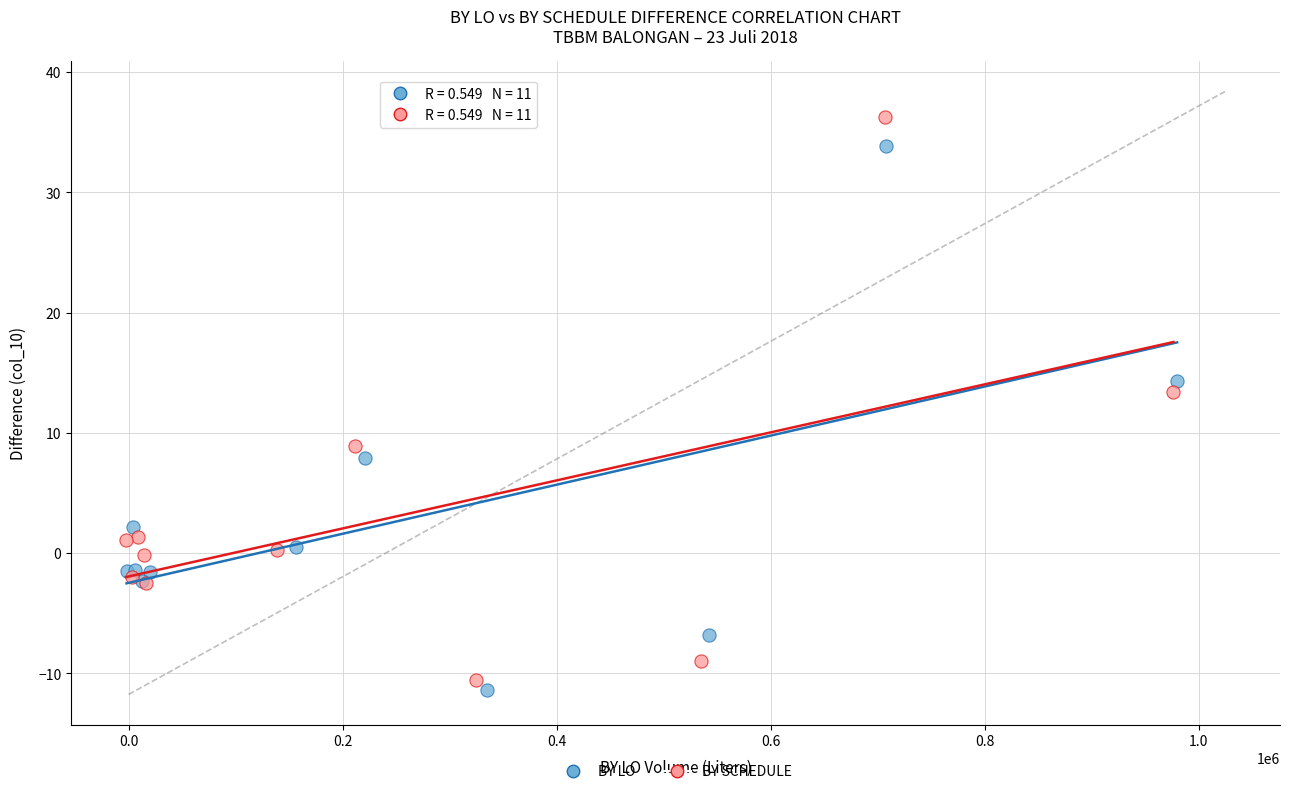

Which series has the largest Y range (max minus min)?

BY SCHEDULE